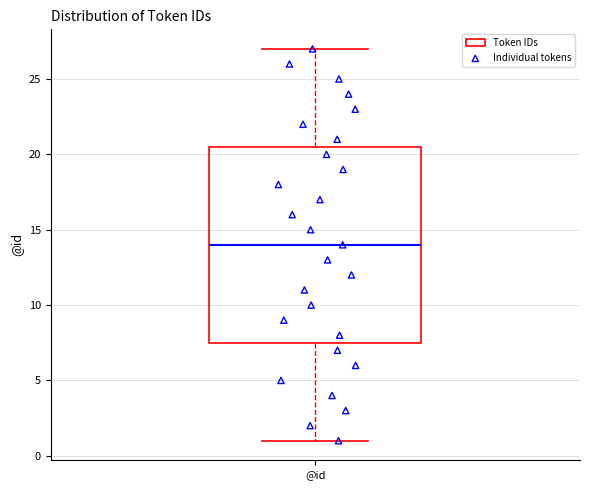

Transcribe this box plot: give where the median line is, the range the box spans, and where the two whiskers end, as read against the y-axis. The values are not printed on the chart, so give them approximately, as read against the axis.

median 14.0, box 7.5 to 20.5, whiskers 1.0 to 27.0